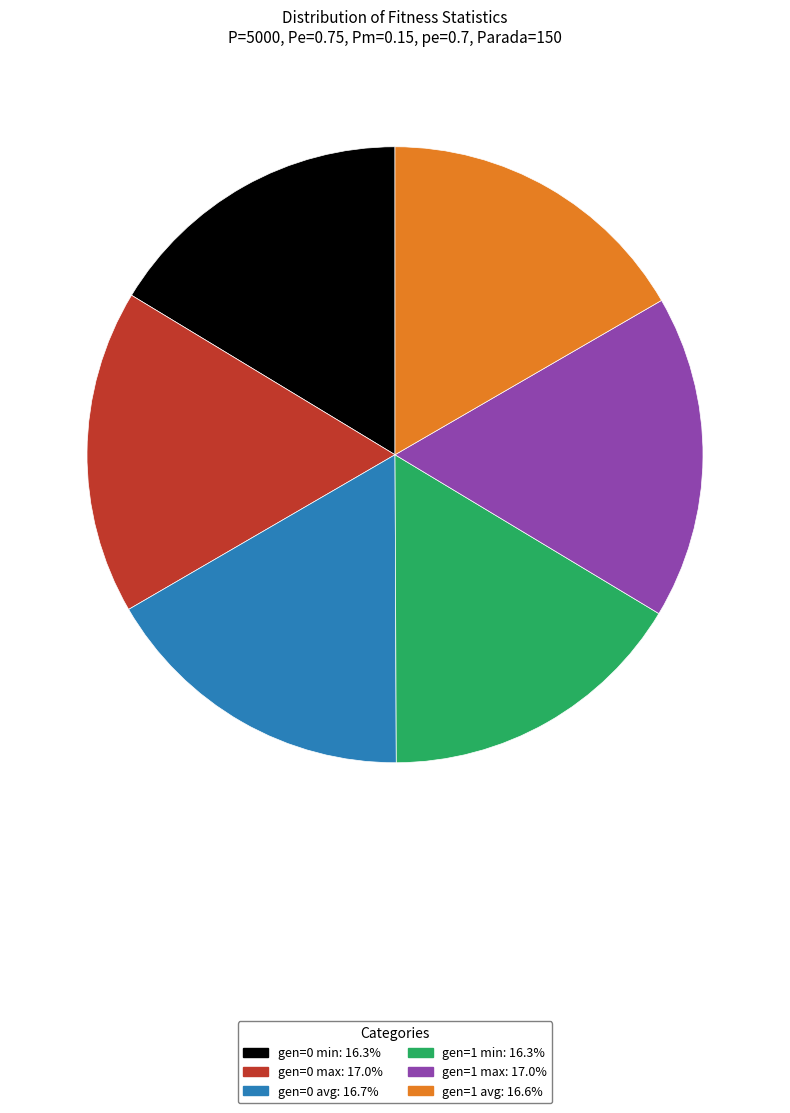

Does gen=0 min account for over 50% of the chart?

No